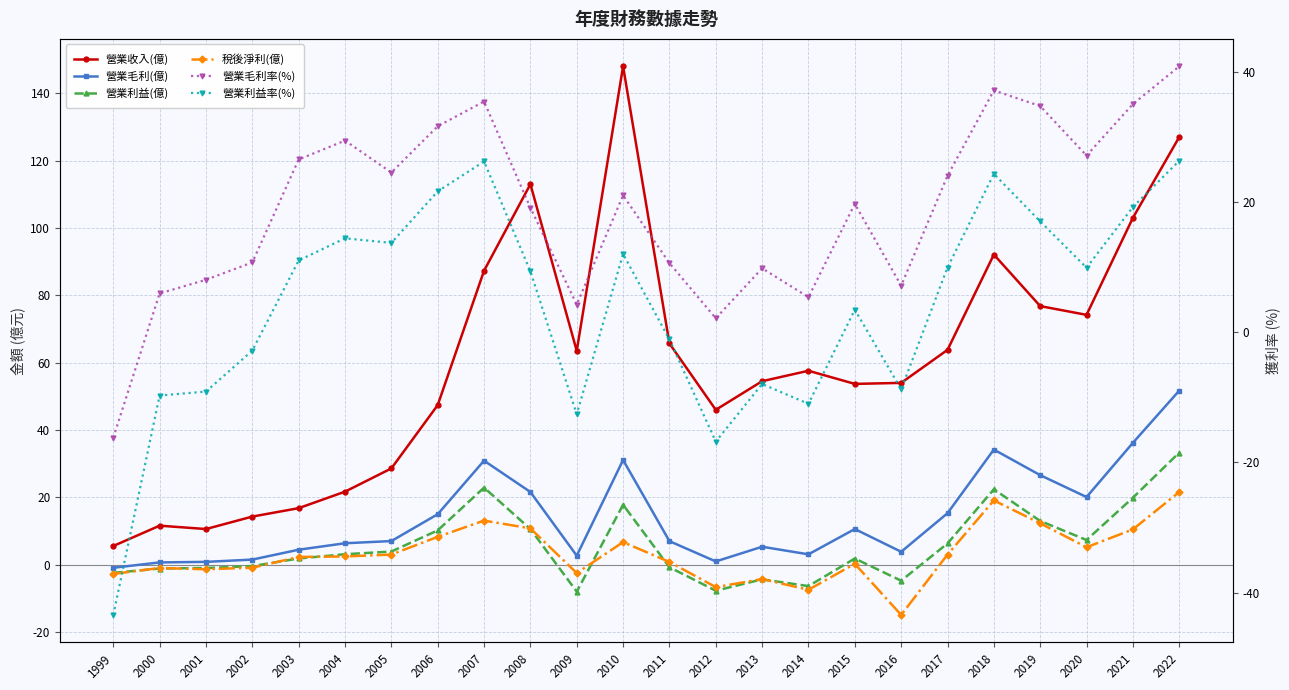

Is it true that 稅後淨利(億) equals 10.5 at 2021?

True